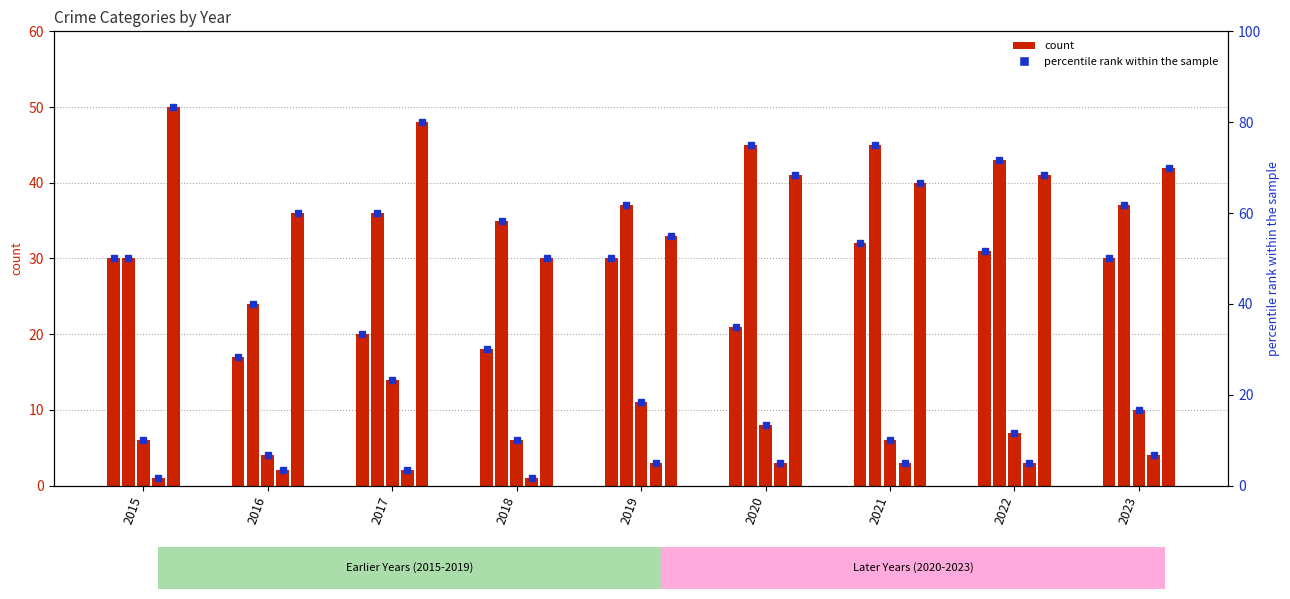

Is the value of Aggravated Assault at 2015 greater than the value of Aggravated Battery at 2017?

No